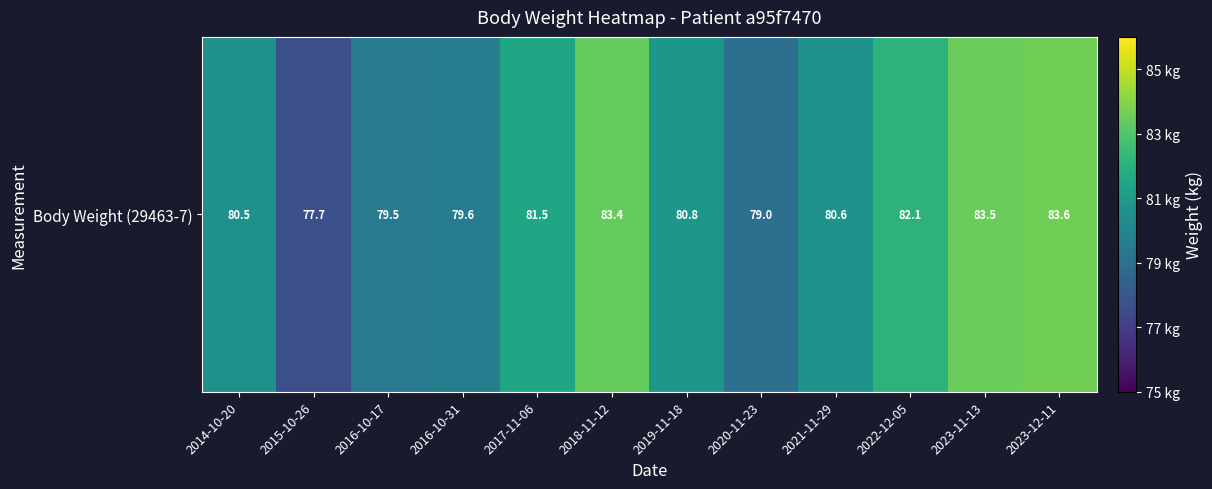

Which has a higher value, 2018-11-12 or 2022-12-05?

2018-11-12